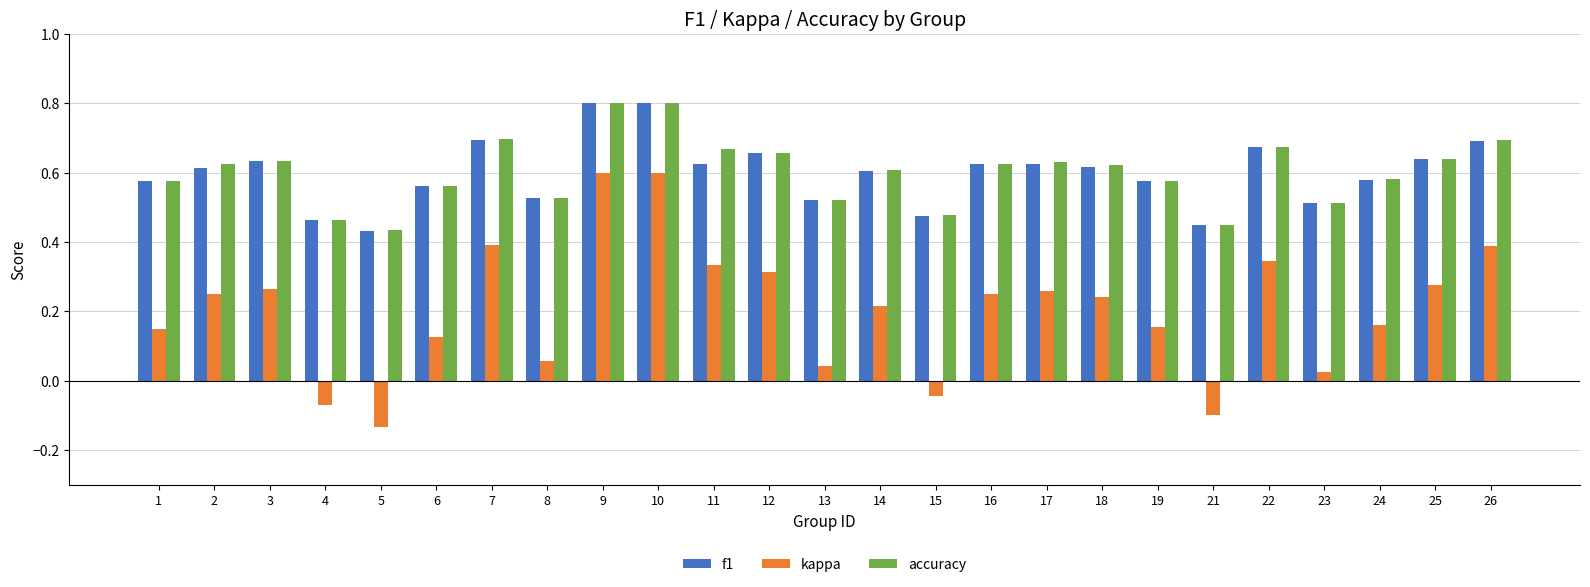

Between 6 and 21, which series saw the biggest shift?

kappa